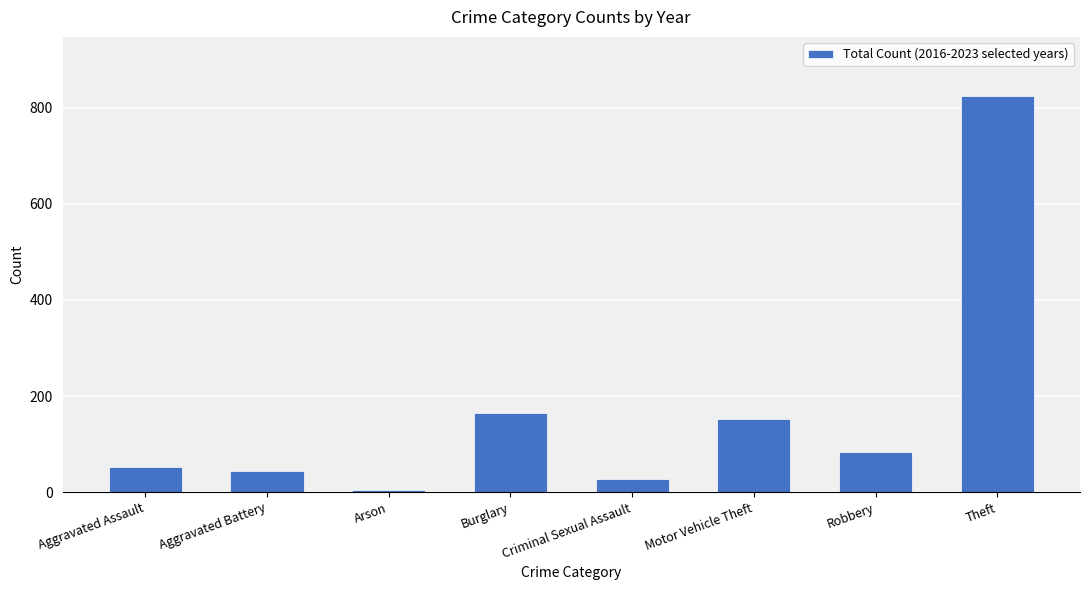

Is it true that the value at Burglary is 114?

False